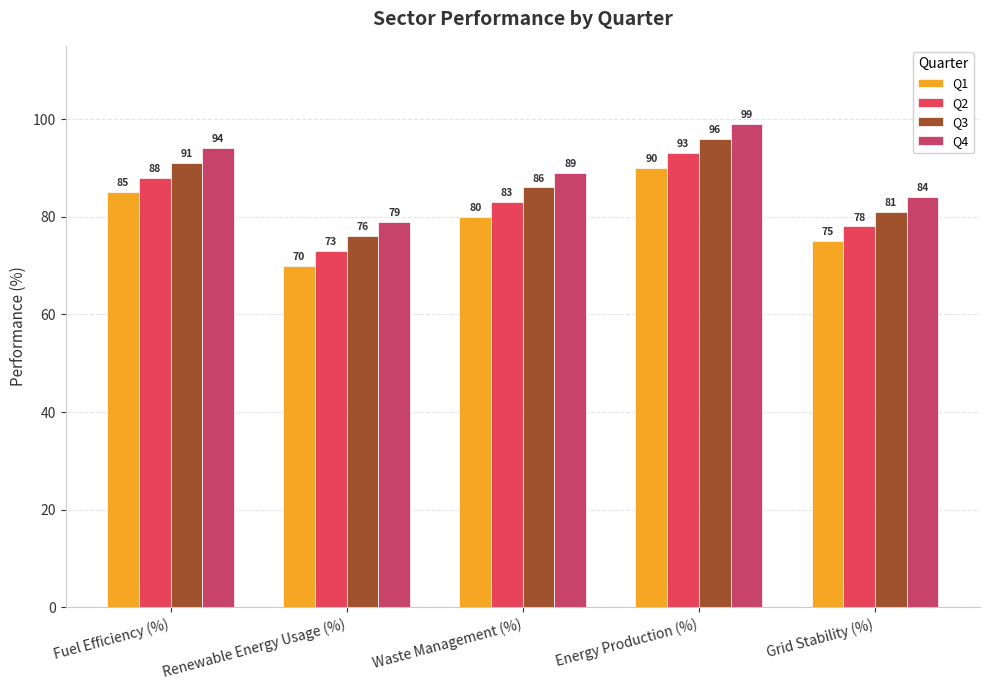

Where does the Q3 series first go above 86?

Fuel Efficiency (%)